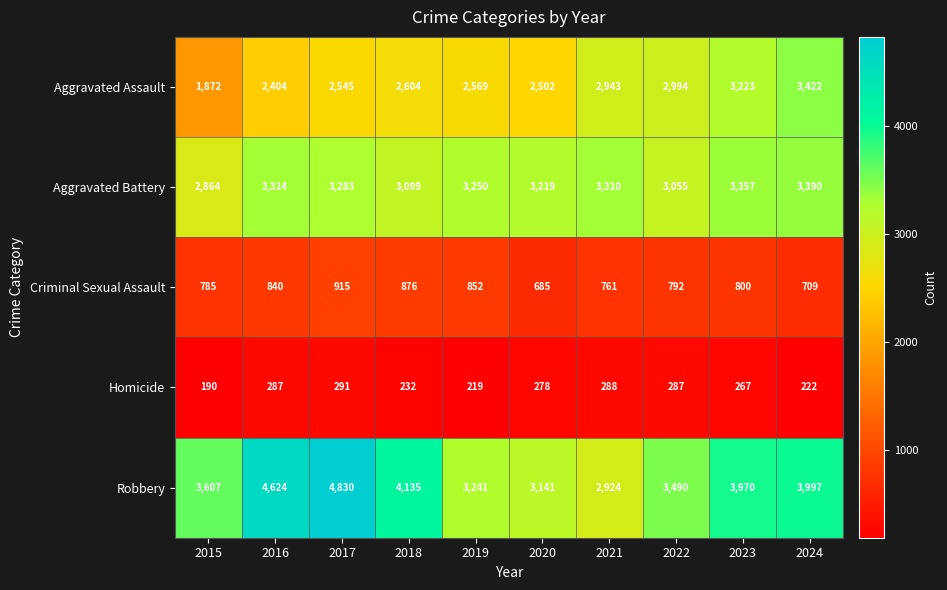

What is the sum of the Aggravated Battery values at 2019 and 2023?

6607